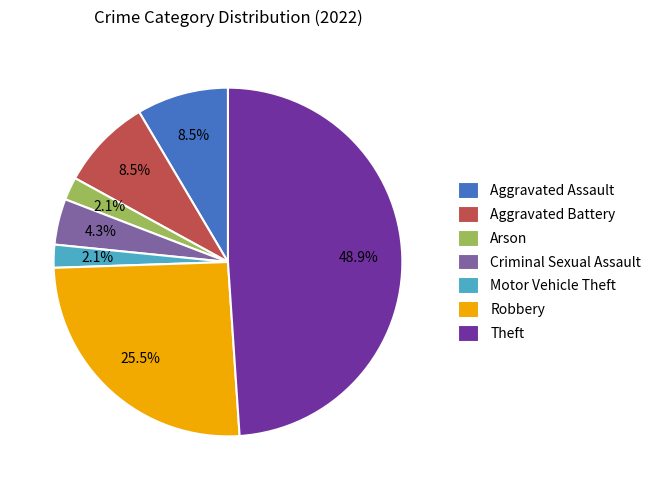

How many slices are in this pie chart?

7